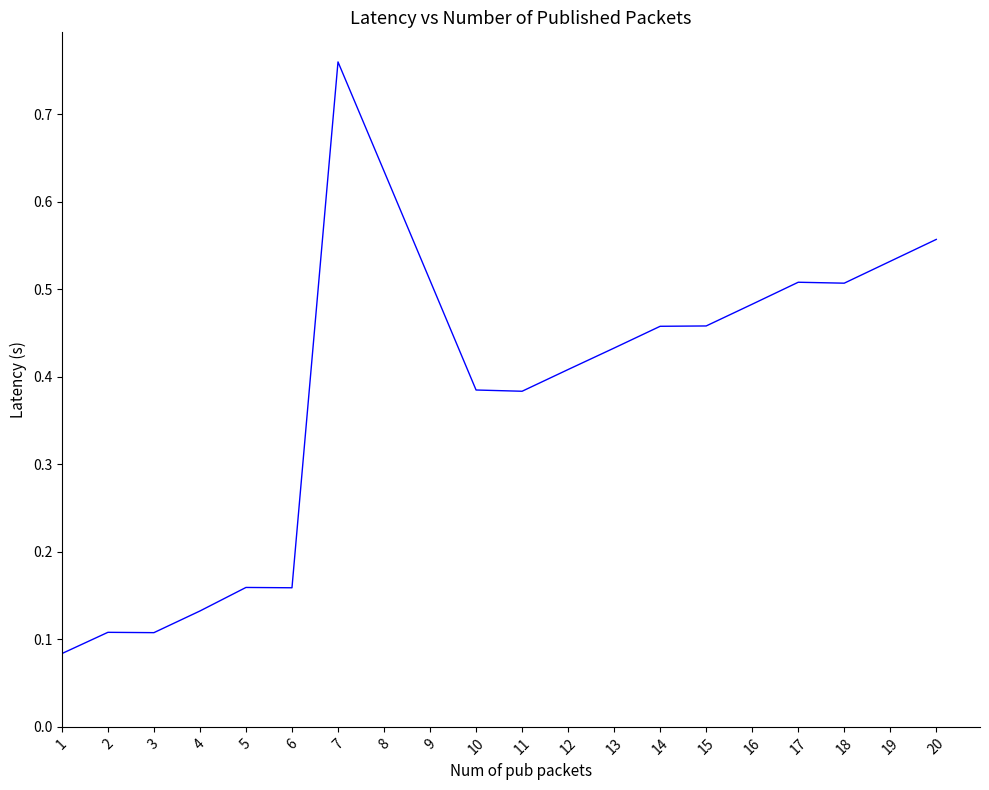

What is the sum of all values?

7.8